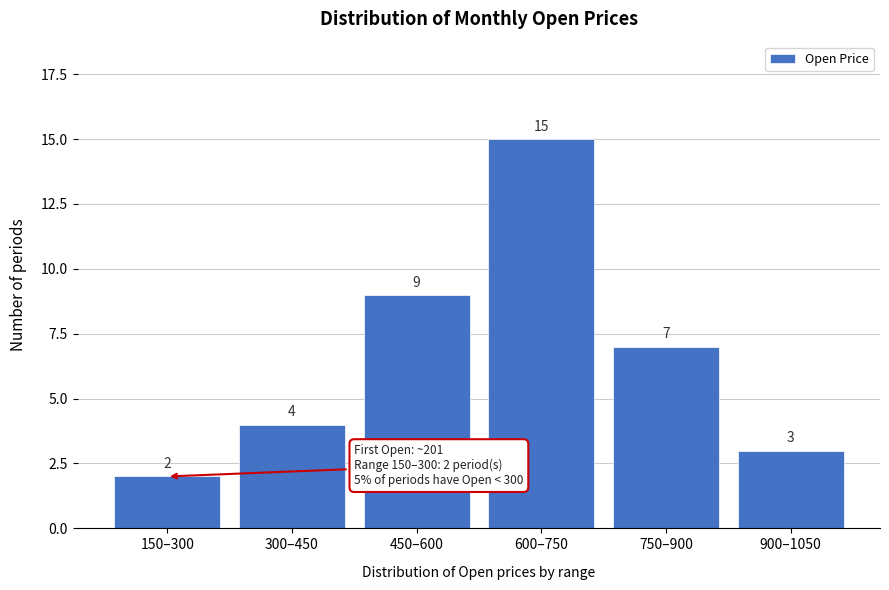

Reading left to right, transcribe all the data shown in this chart.

150–300=2	300–450=4	450–600=9	600–750=15	750–900=7	900–1050=3